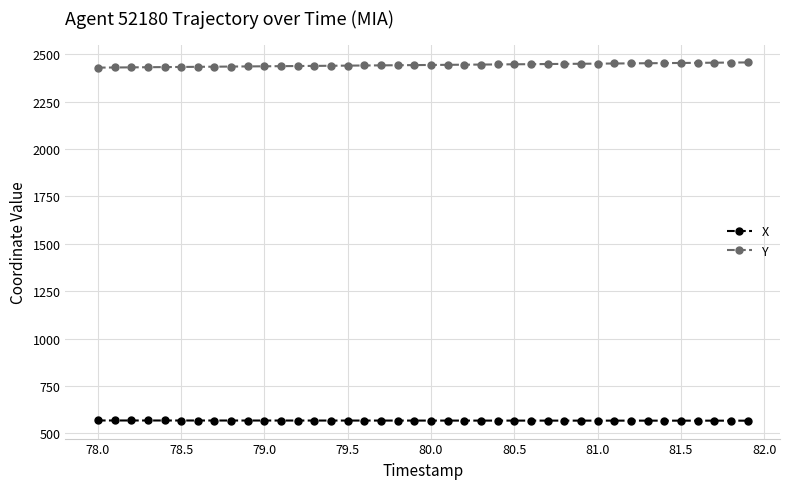

What is the value of the X point at the 30th from the left?

566.8